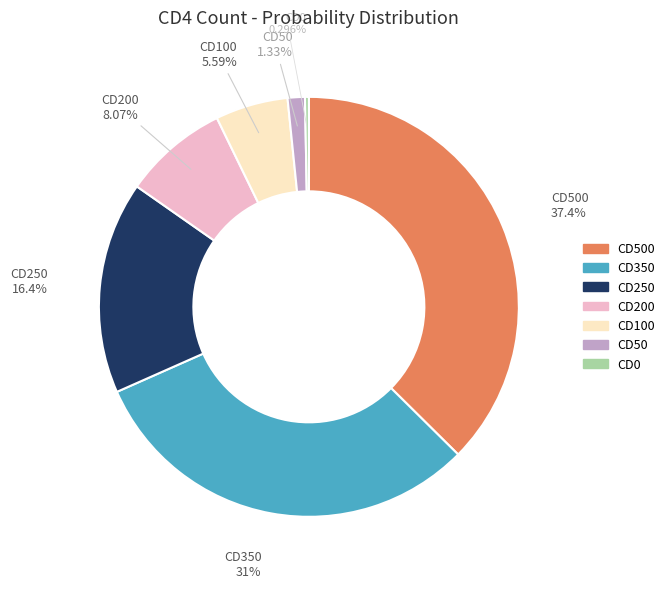

To the nearest percent, what is the difference between the largest and smallest slice percentages?

37%